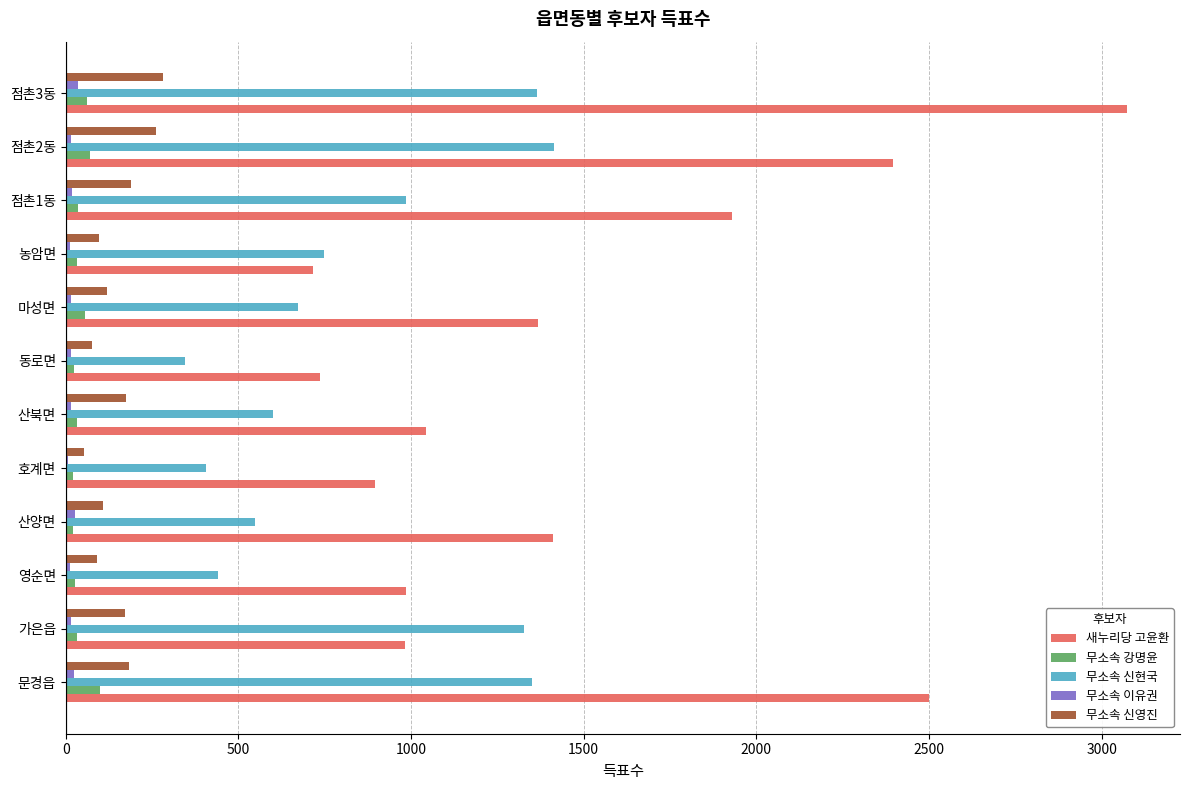

What is the highest value of the 무소속 신영진 series?

283